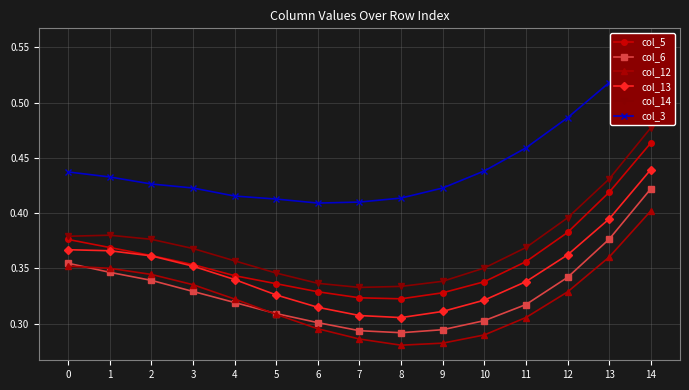

At which label is col_13 closest to 0?

8